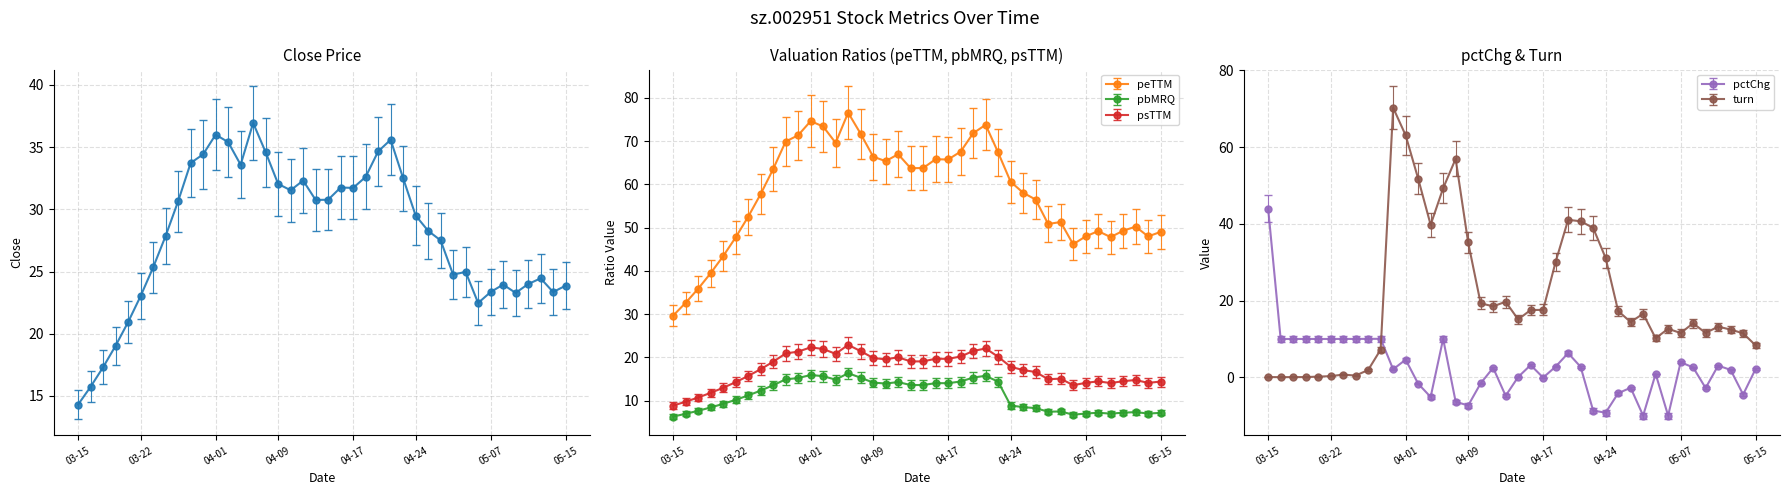

What is the highest value of the pbMRQ series?

16.4